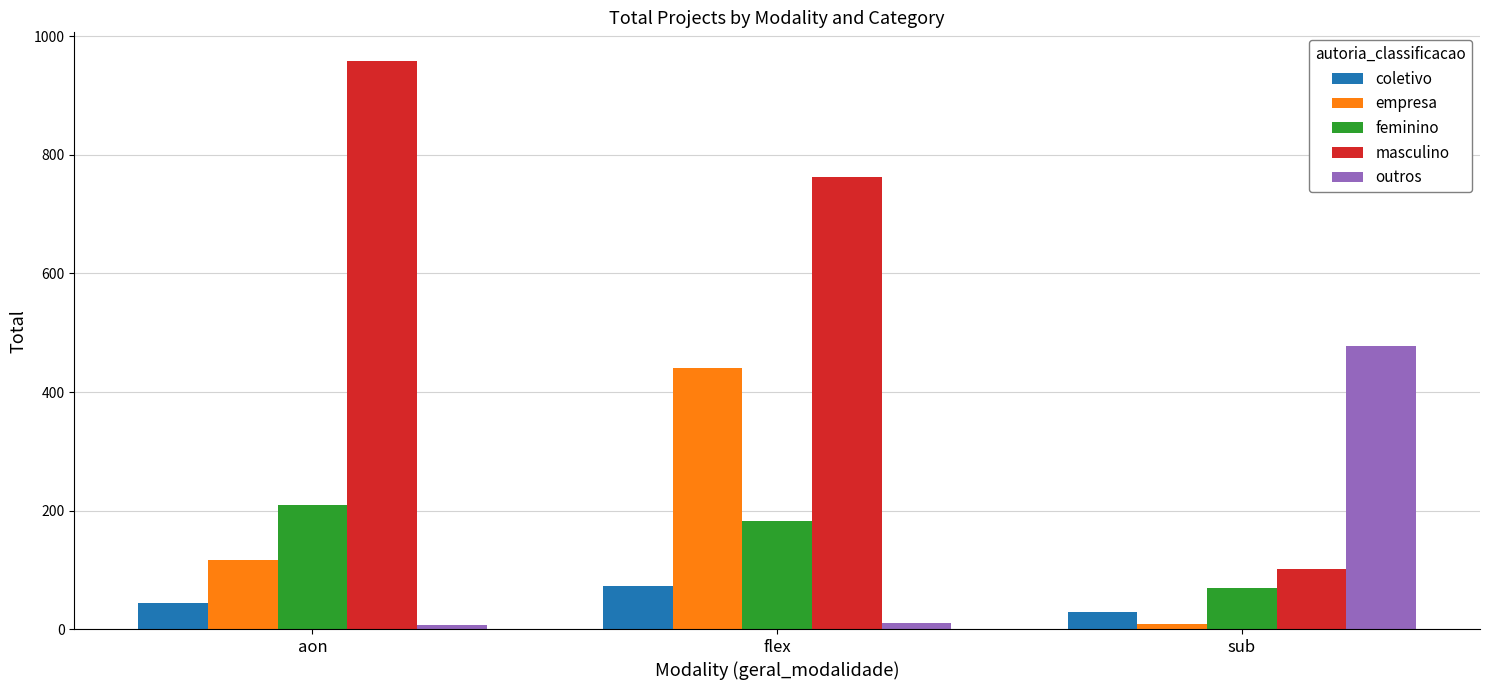

Which series has the widest spread of values?

masculino